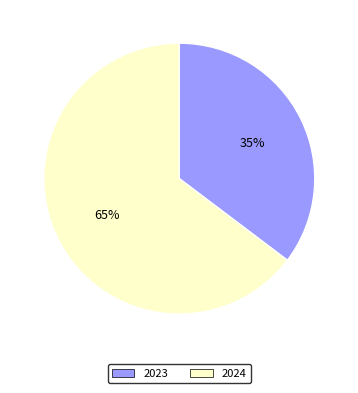

To the nearest percent, what is the average slice percentage?

50%